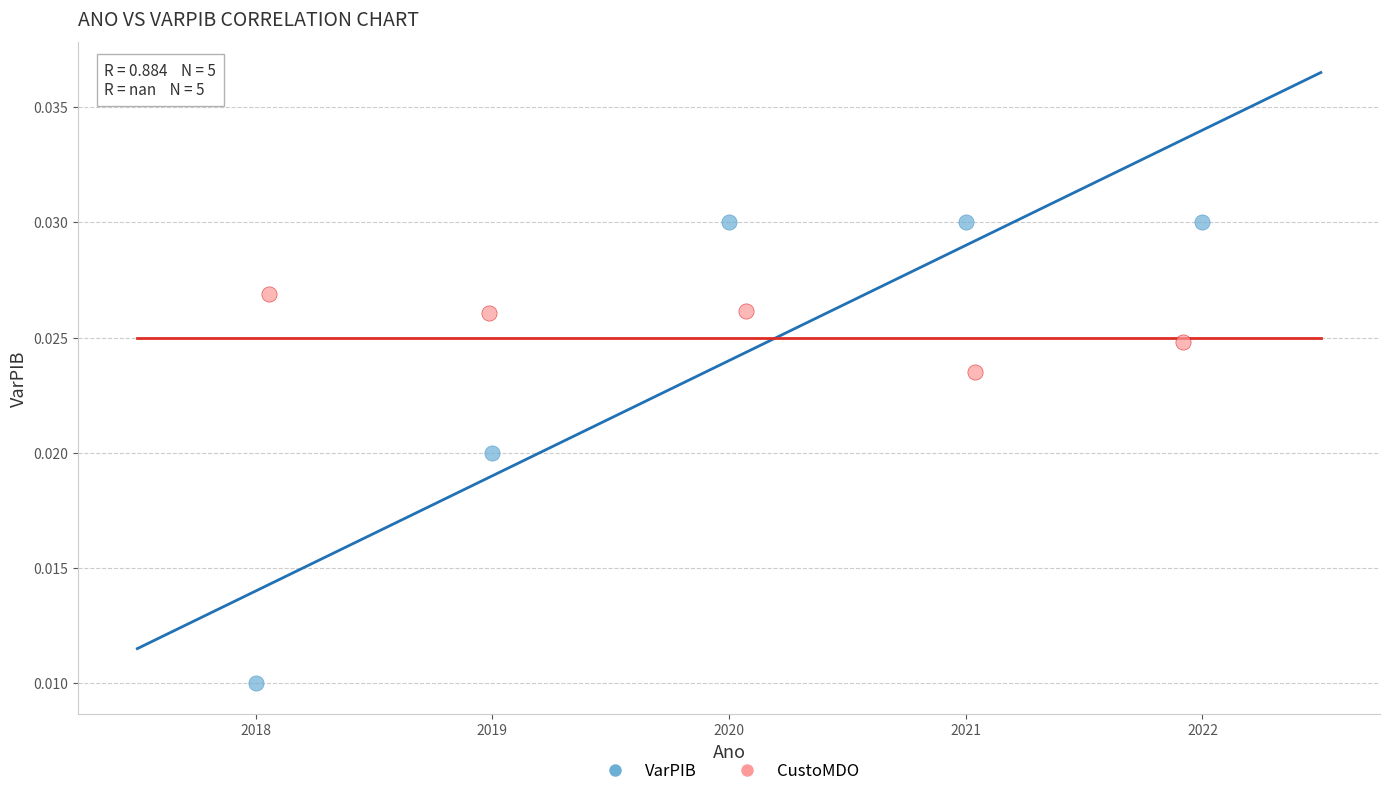

Which series has the widest spread of Y values?

VarPIB